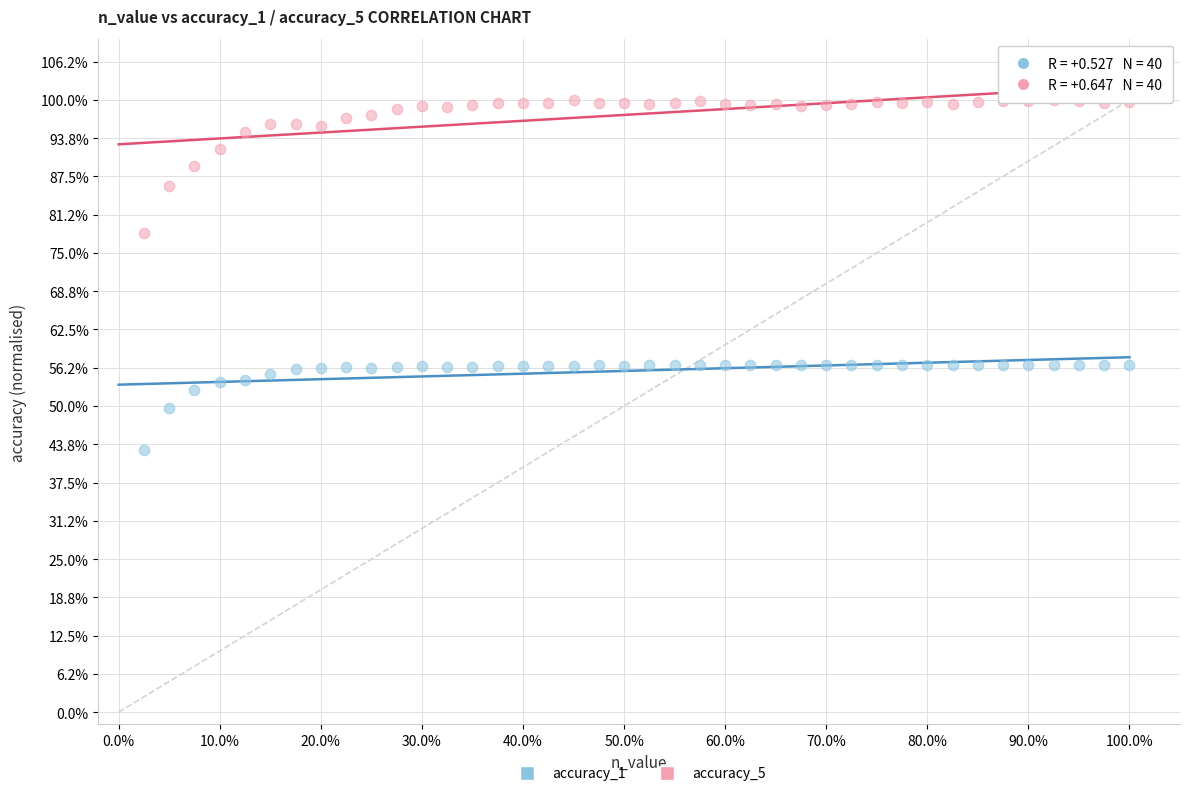

Which series reaches the maximum Y coordinate?

accuracy_5